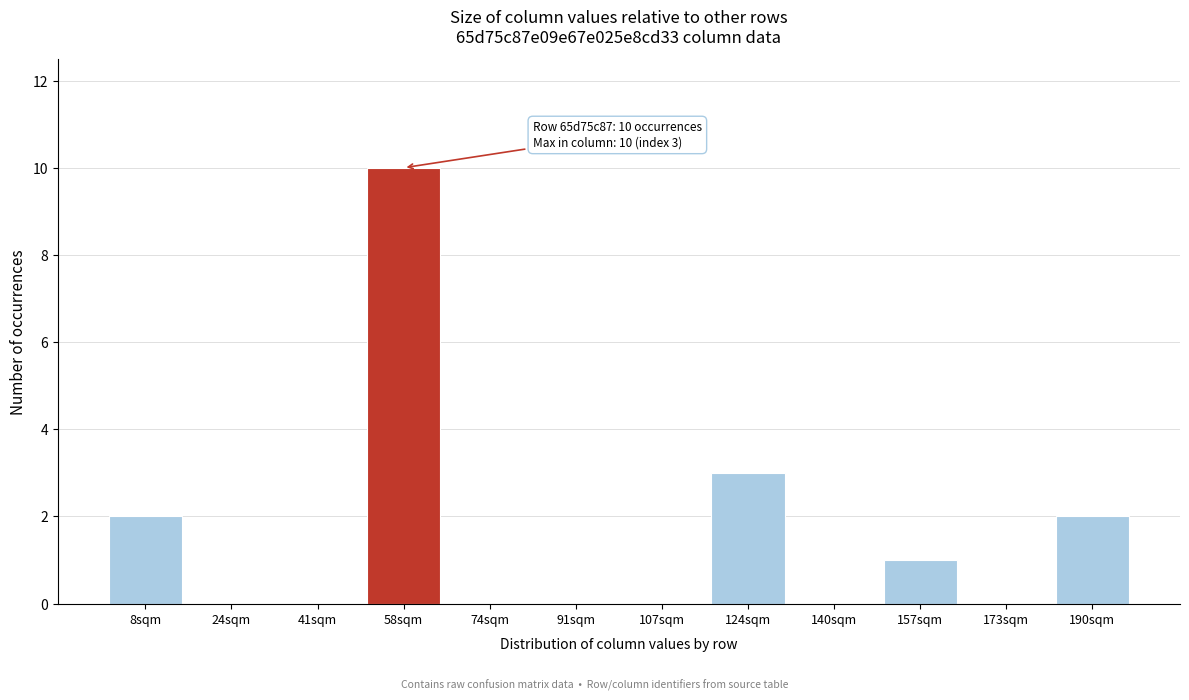

Reading left to right, list all the values displayed in this chart.

8sqm=2	24sqm=0	41sqm=0	58sqm=10	74sqm=0	91sqm=0	107sqm=0	124sqm=3	140sqm=0	157sqm=1	173sqm=0	190sqm=2